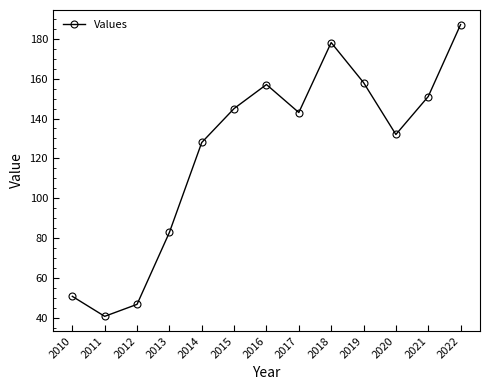

Which label corresponds to the smallest value in the chart?

2011